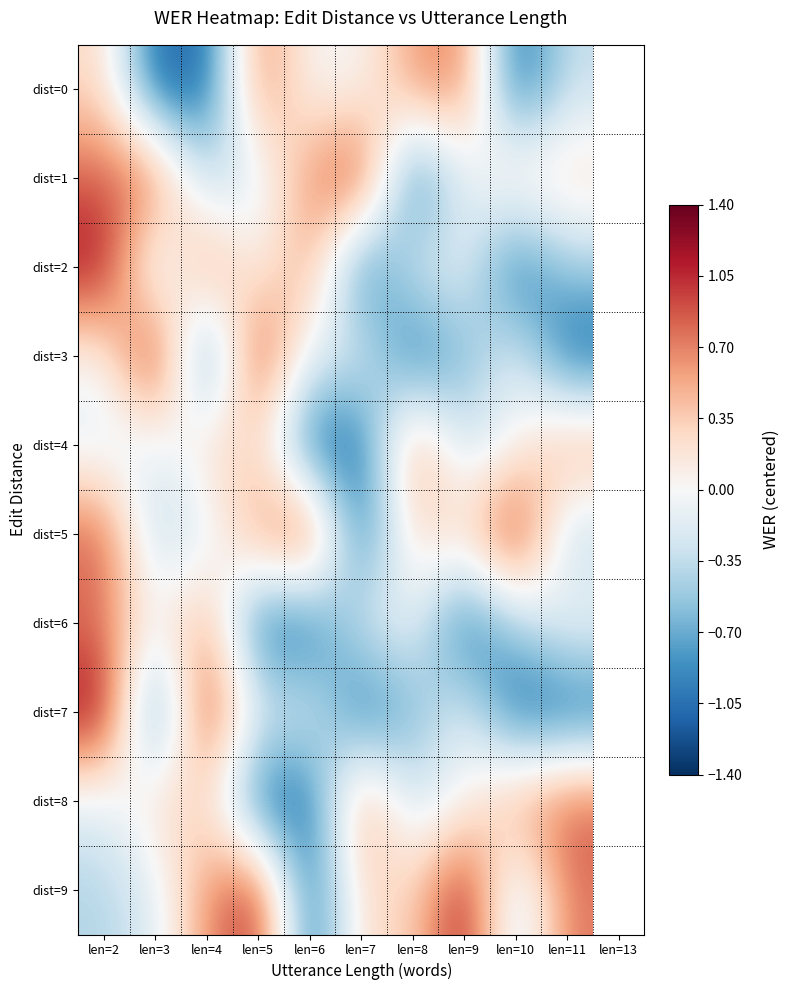

Reading left to right, list all the values displayed in this chart.

dist=0: len=2=0.3	len=3=-1.1	len=4=-1.1	len=5=0.7	len=6=0.0	len=7=0.0	len=8=0.6	len=9=0.7	len=10=-1.1	len=11=-0.3
dist=1: len=2=0.8	len=3=0.9	len=4=-0.4	len=5=-0.2	len=6=0.6	len=7=1.1	len=8=-1.1	len=9=-0.2	len=10=0.3	len=11=0.3
dist=2: len=2=1.2	len=3=-0.4	len=4=0.7	len=5=0.0	len=6=0.6	len=7=-1.1	len=8=-0.2	len=9=-0.1	len=10=-1.1	len=11=-0.5
dist=3: len=2=0.0	len=3=1.3	len=4=-1.1	len=5=1.1	len=6=-0.2	len=7=-0.1	len=8=-1.1	len=9=-0.7	len=10=-0.1	len=11=-1.1
dist=4: len=2=-0.2	len=3=-0.2	len=4=0.3	len=5=0.3	len=6=-1.1	len=7=-1.1	len=8=0.7	len=9=-0.3	len=10=0.0	len=11=0.6
dist=5: len=2=0.9	len=3=-0.4	len=4=-0.2	len=5=0.6	len=6=1.1	len=7=-1.1	len=8=0.3	len=9=0.3	len=10=1.2	len=11=-0.4
dist=6: len=2=0.7	len=3=0.0	len=4=0.6	len=5=-1.1	len=6=-1.1	len=7=-0.2	len=8=-0.1	len=9=-1.1	len=10=-0.5	len=11=0.0
dist=7: len=2=1.3	len=3=-1.1	len=4=1.1	len=5=-0.2	len=6=-0.1	len=7=-1.1	len=8=-0.7	len=9=-0.1	len=10=-1.1	len=11=-1.1
dist=8: len=2=-0.2	len=3=0.3	len=4=0.3	len=5=-1.1	len=6=-1.1	len=7=0.7	len=8=-0.3	len=9=0.0	len=10=0.6	len=11=0.9
dist=9: len=2=-0.4	len=3=-0.2	len=4=0.6	len=5=1.1	len=6=-1.1	len=7=0.3	len=8=0.3	len=9=1.2	len=10=-0.4	len=11=0.7